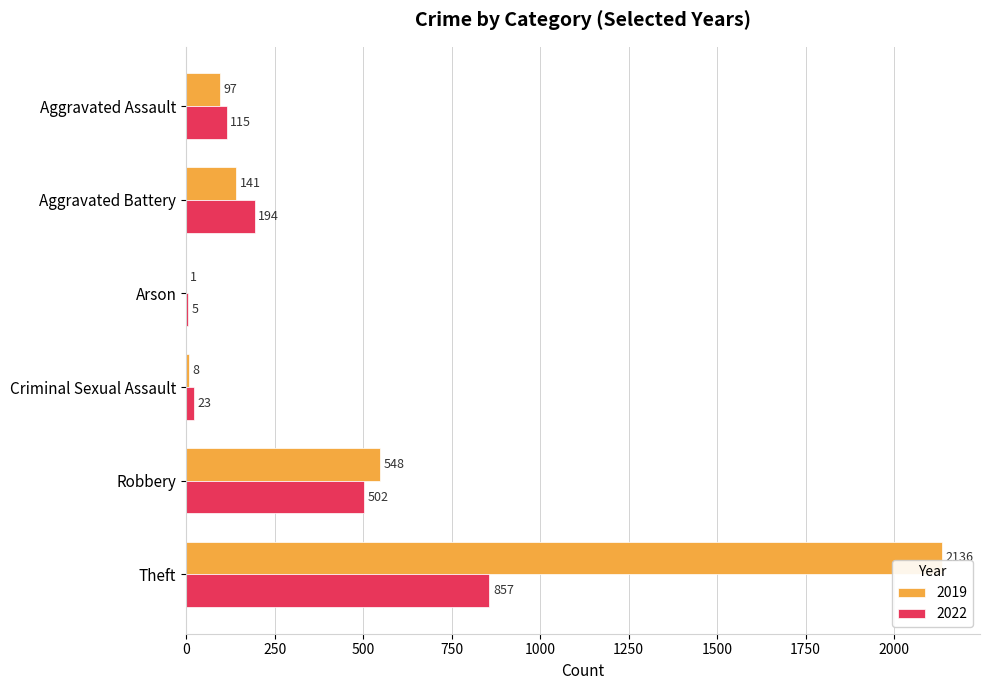

Which series has the largest total across all categories?

2019